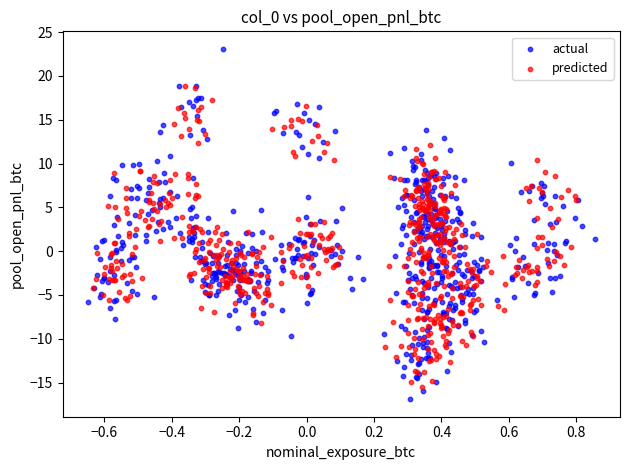

Which series reaches the maximum Y coordinate?

actual